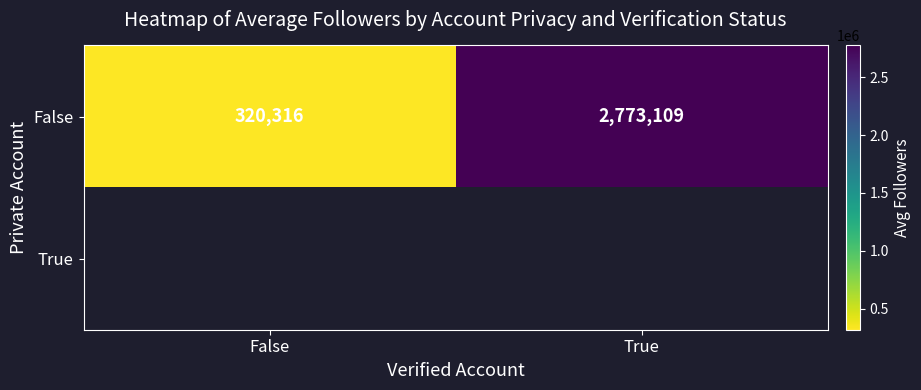

Is it true that False equals 633902 at True?

False